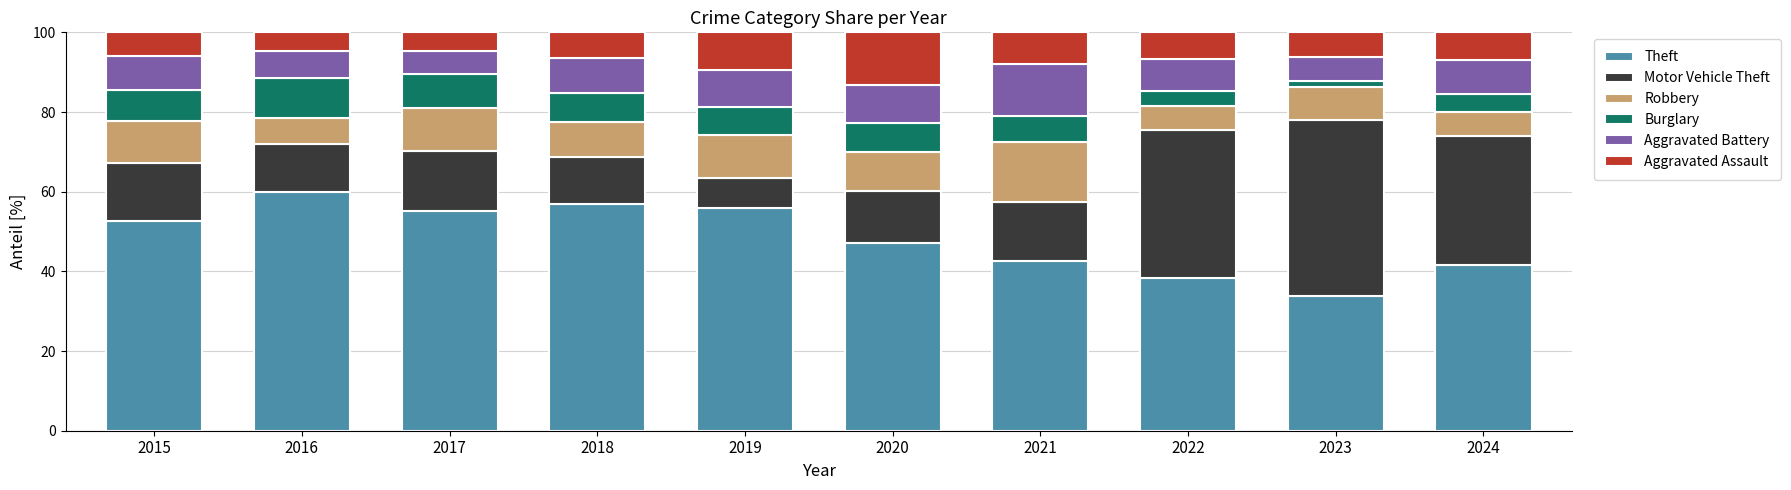

The value of Theft at 2018 is 35.9. True or false?

False